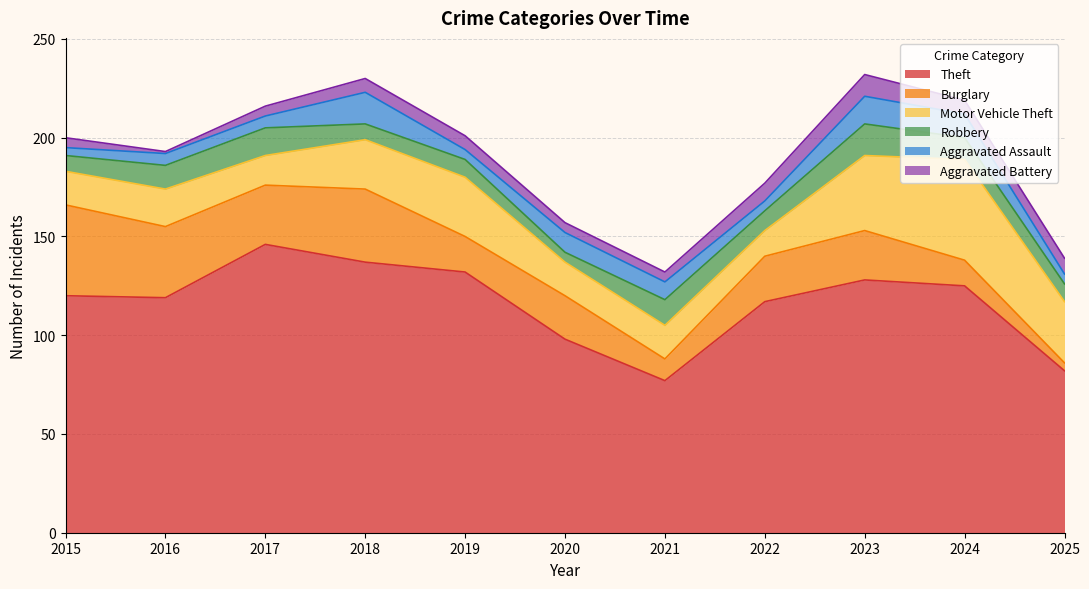

What is the maximum value for Aggravated Battery?

11